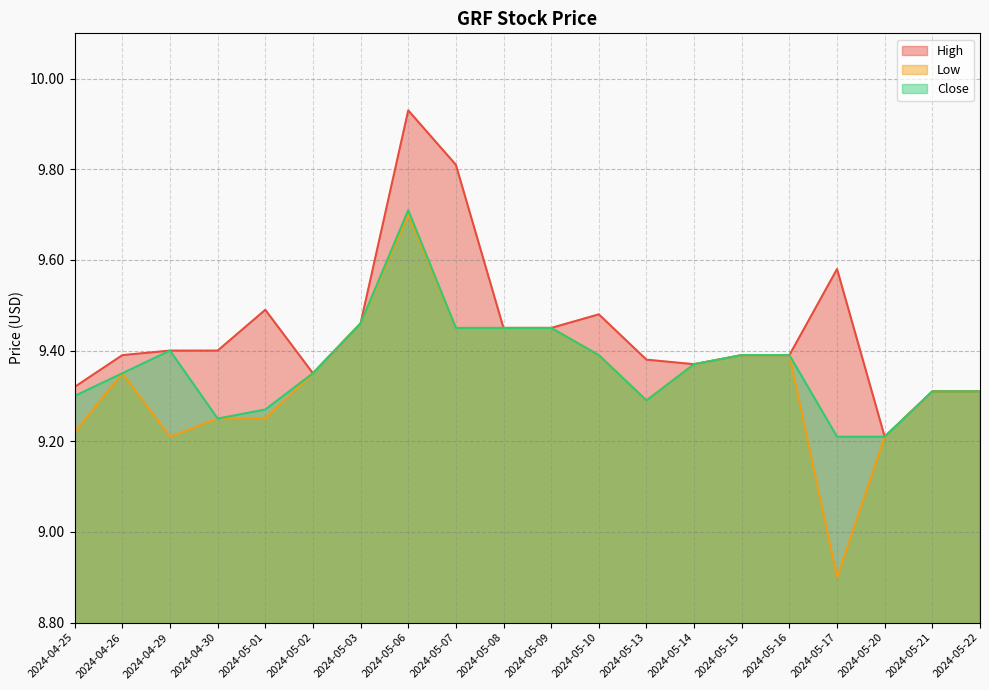

What is the label of the 18th point from the left?

2024-05-20